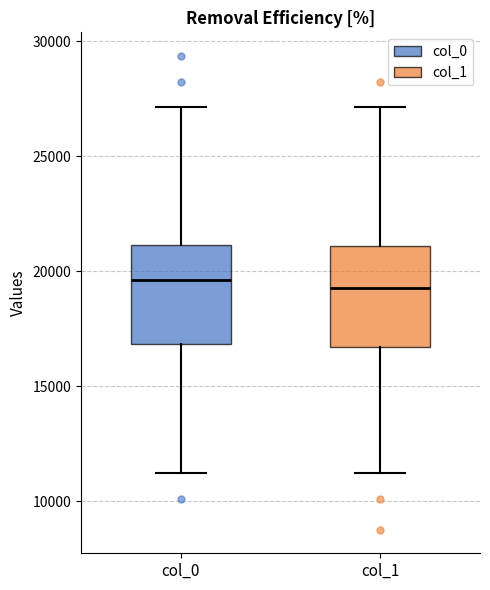

Reading left to right, transcribe this box plot: for each box, give where its median line is, the range the box spans, and where its two whiskers end, as read against the y-axis. The values are not printed on the chart, so give them approximately, as read against the axis.

col_0: median 19500, box 17000 to 21000, whiskers 11000 to 27000
col_1: median 19500, box 16500 to 21000, whiskers 11000 to 27000